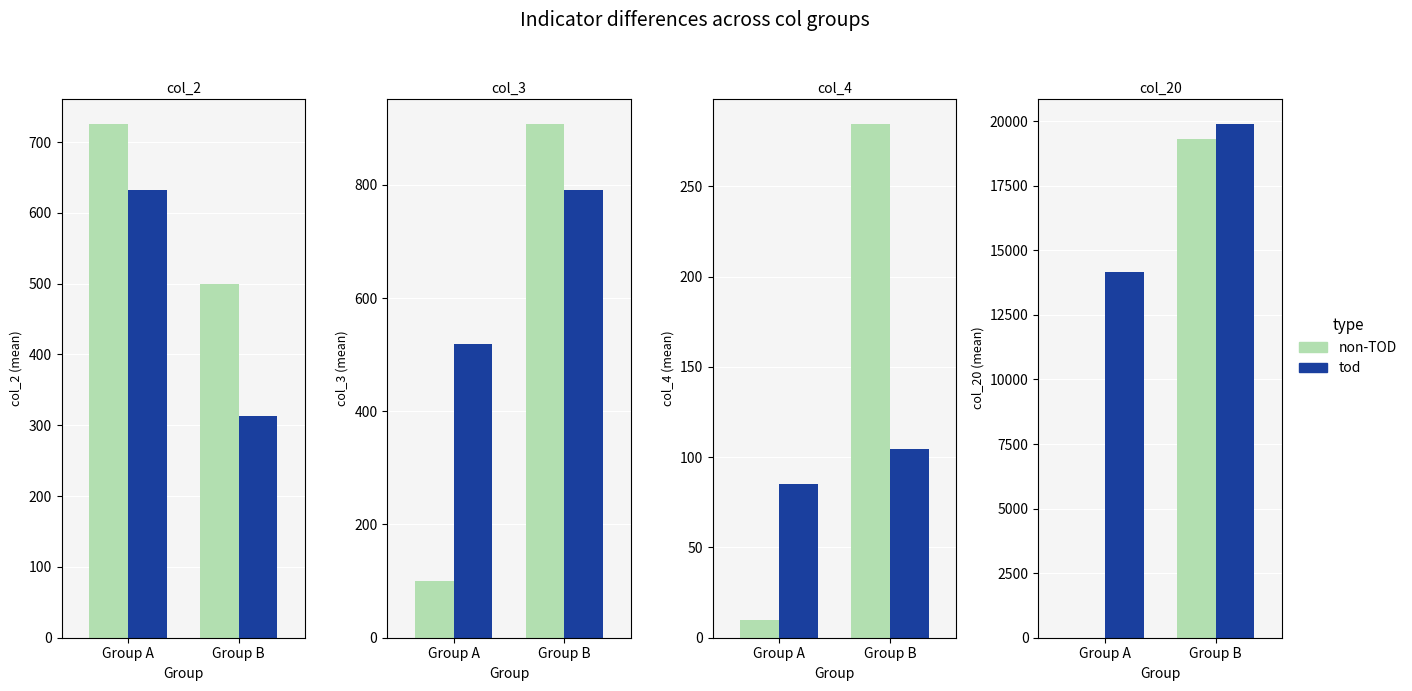

What is the sum of all non-TOD values?

19290